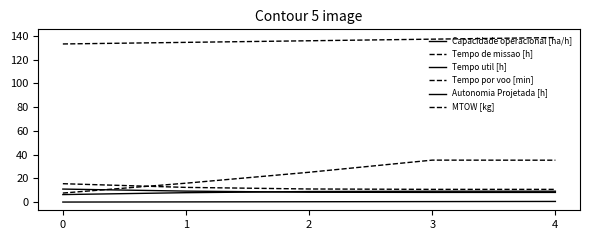

Is this an area chart (filled region under the line)?

No